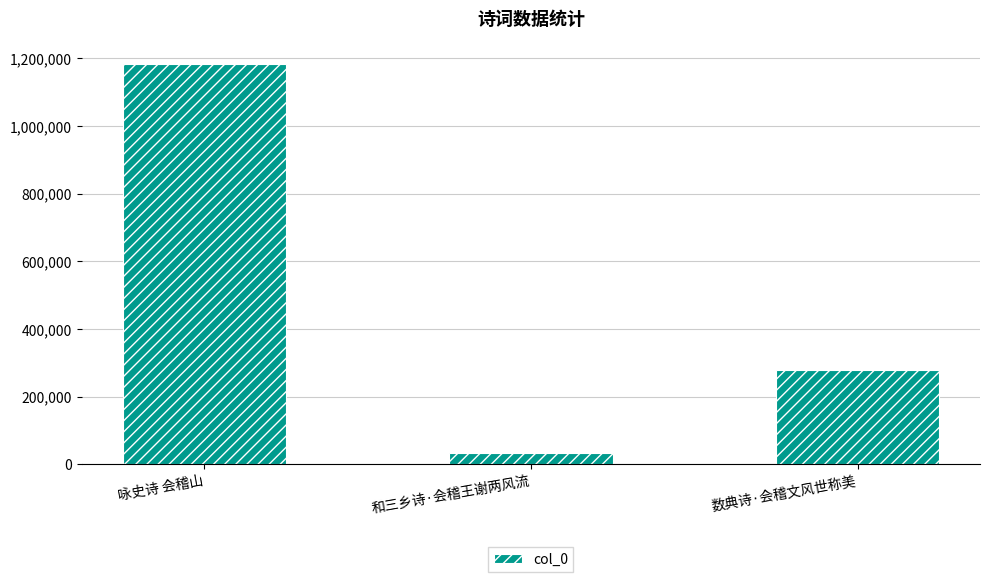

How many values are between 33820 and 1183404?

3